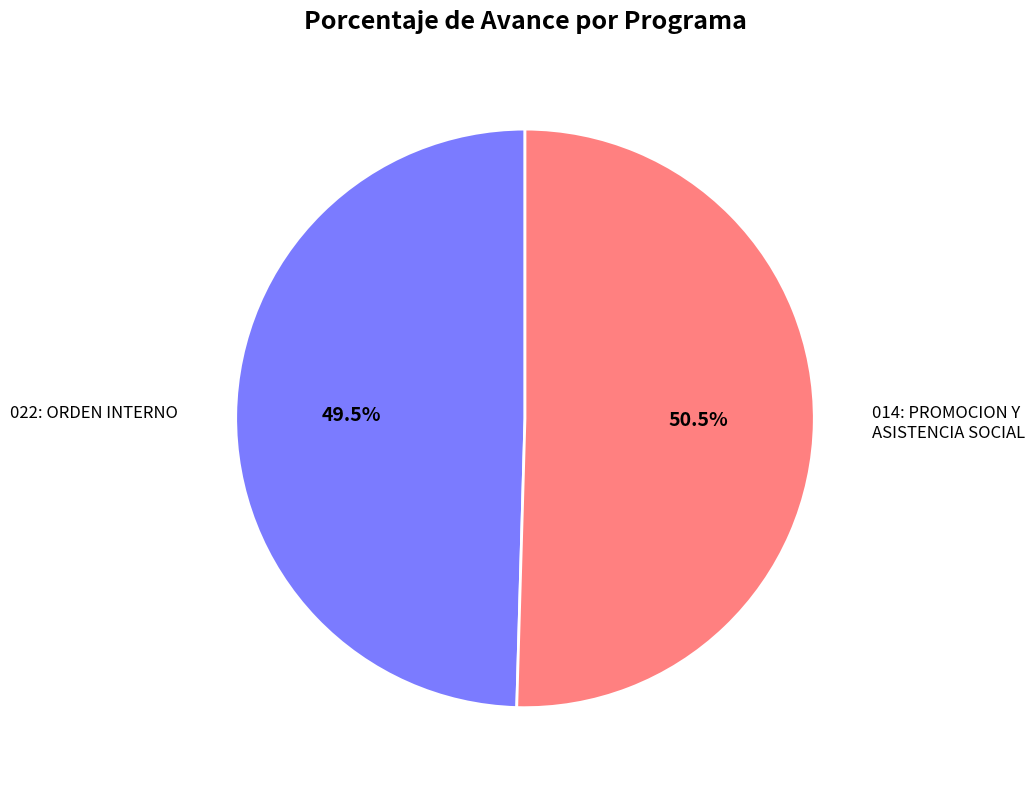

What is the total percentage of 014: PROMOCION Y ASISTENCIA SOCIAL and 022: ORDEN INTERNO?

100.0%